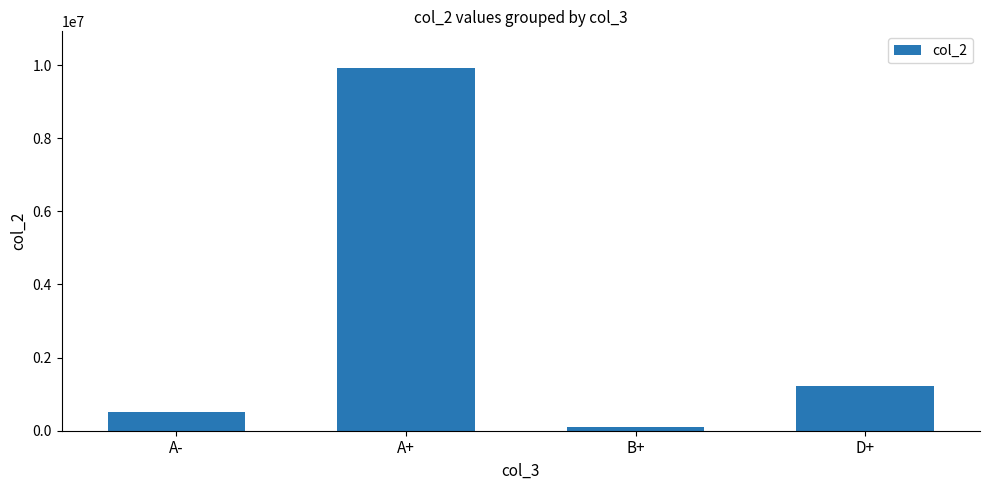

How many data points are less than 1234556?

2